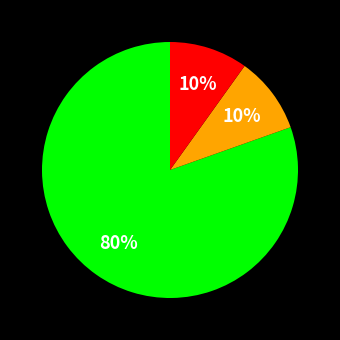

How many segments does this pie chart have?

3